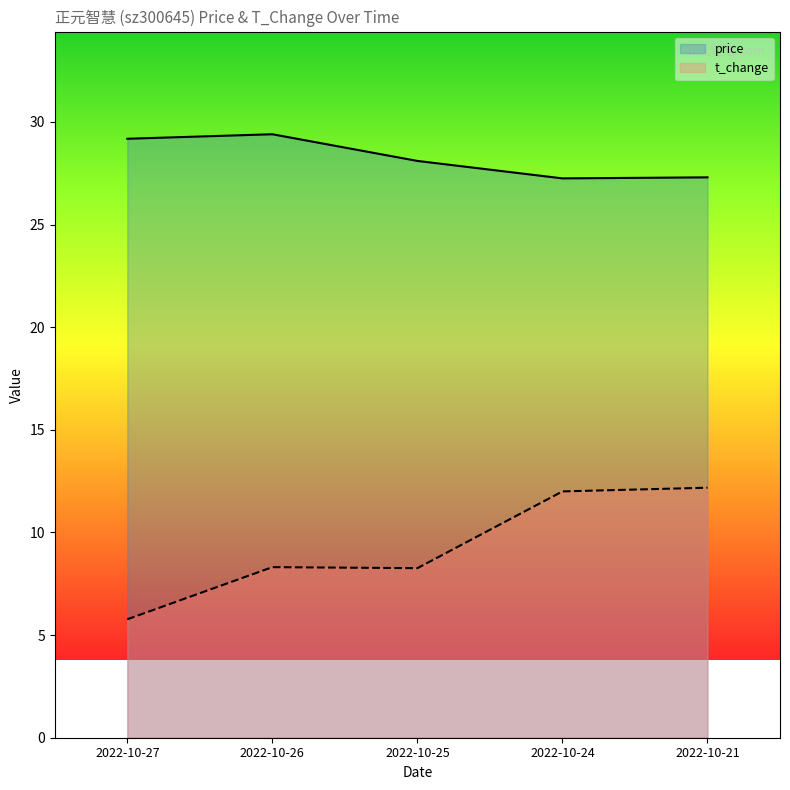

In price, how many points are higher than both neighbors (excluding endpoints)?

1